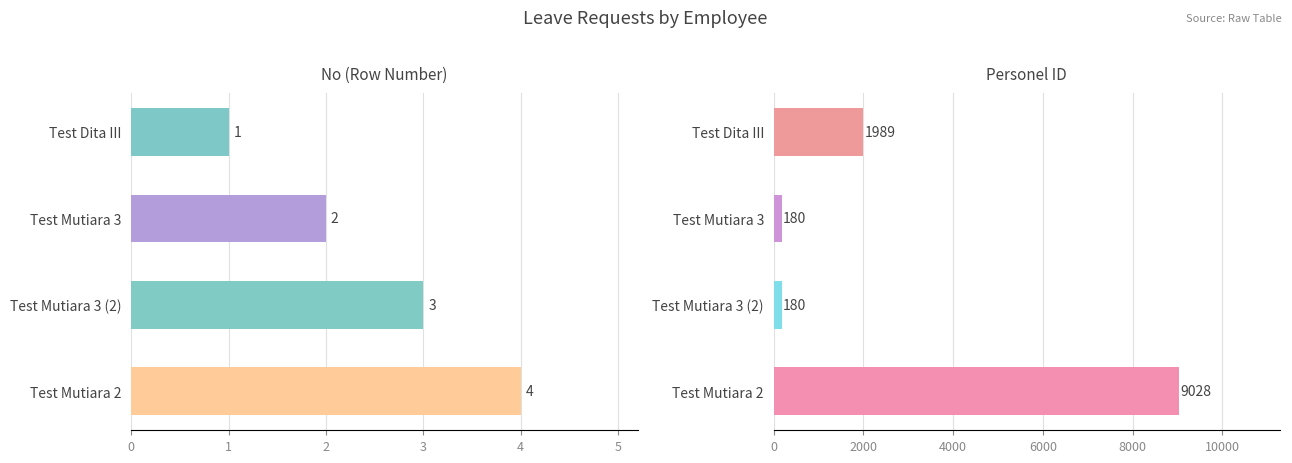

What is the difference between the second highest and minimum values in the Personel ID series?

1809